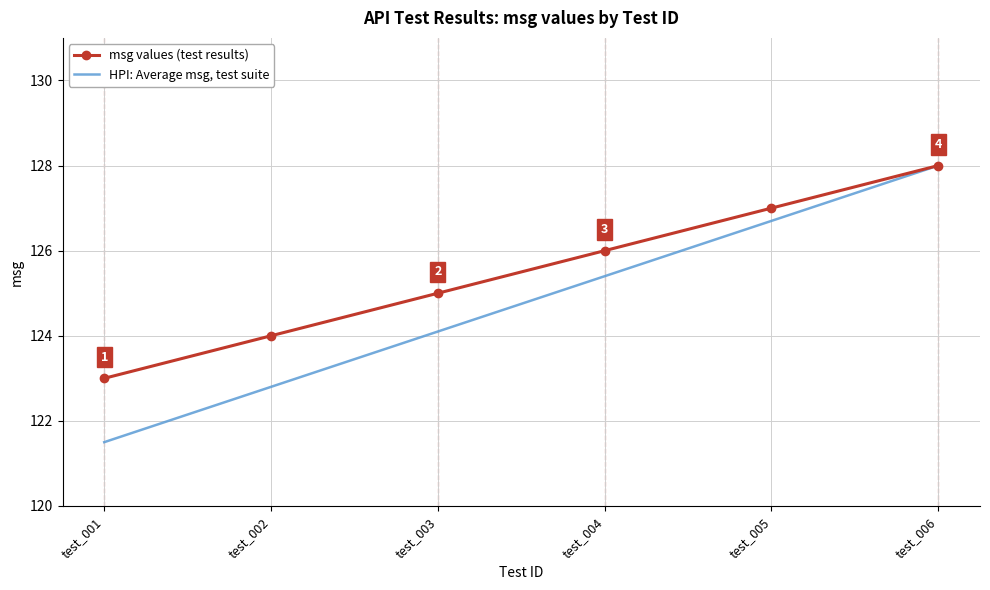

At which category is the sum across all series the highest?

test_006